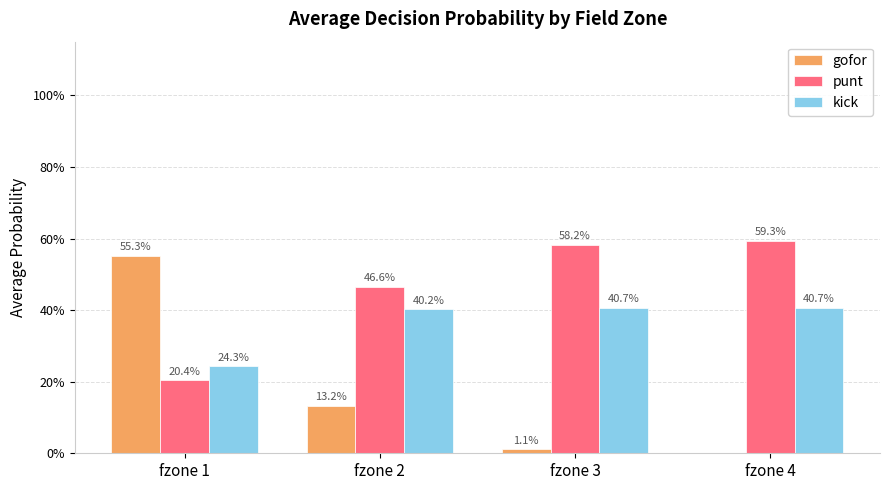

Does the chart contain stacked bars?

No